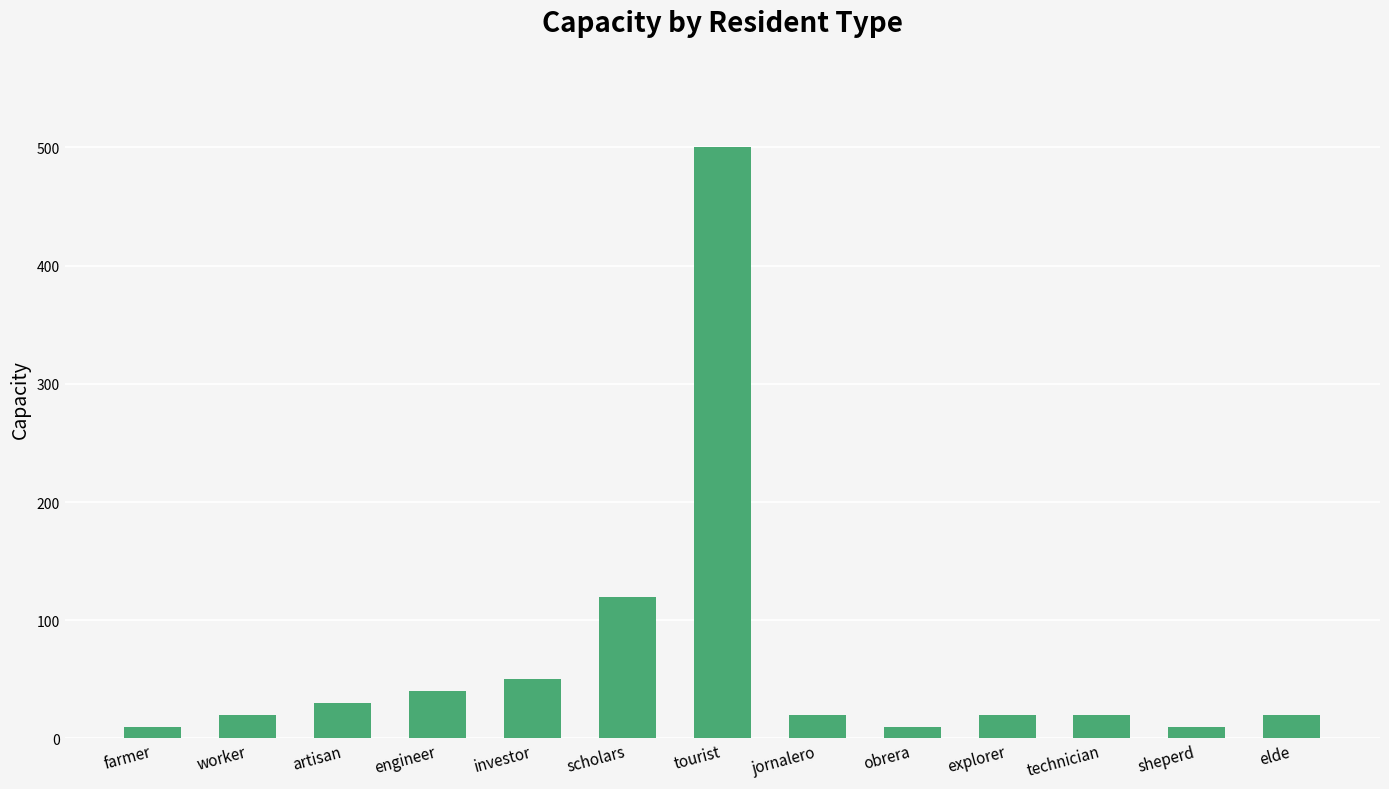

What is the average value?

67